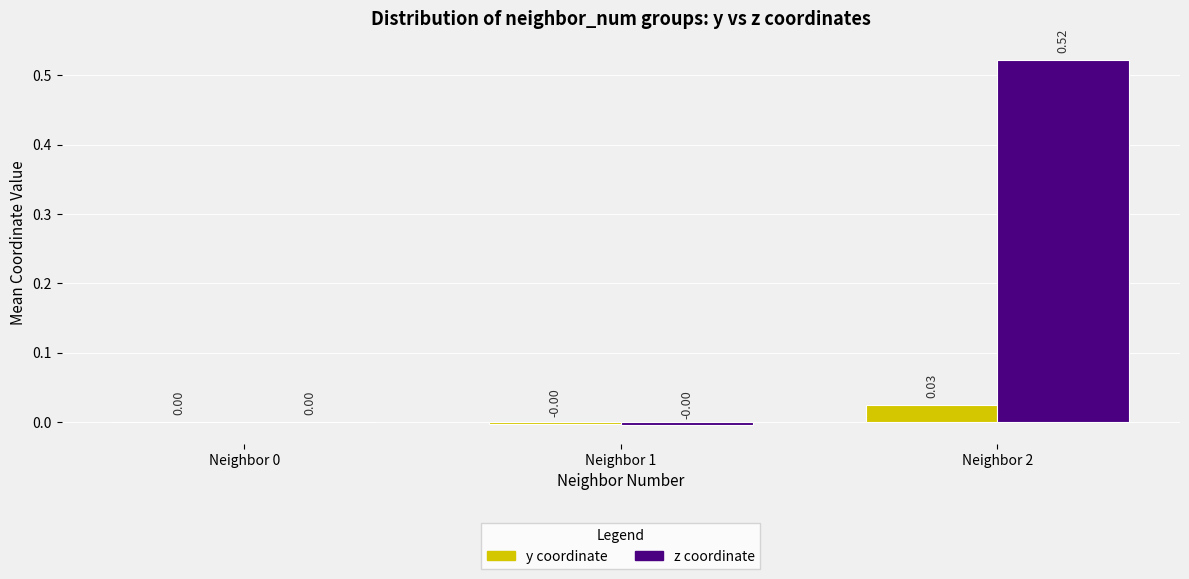

Between Neighbor 1 and Neighbor 2, which series saw the biggest shift?

z coordinate